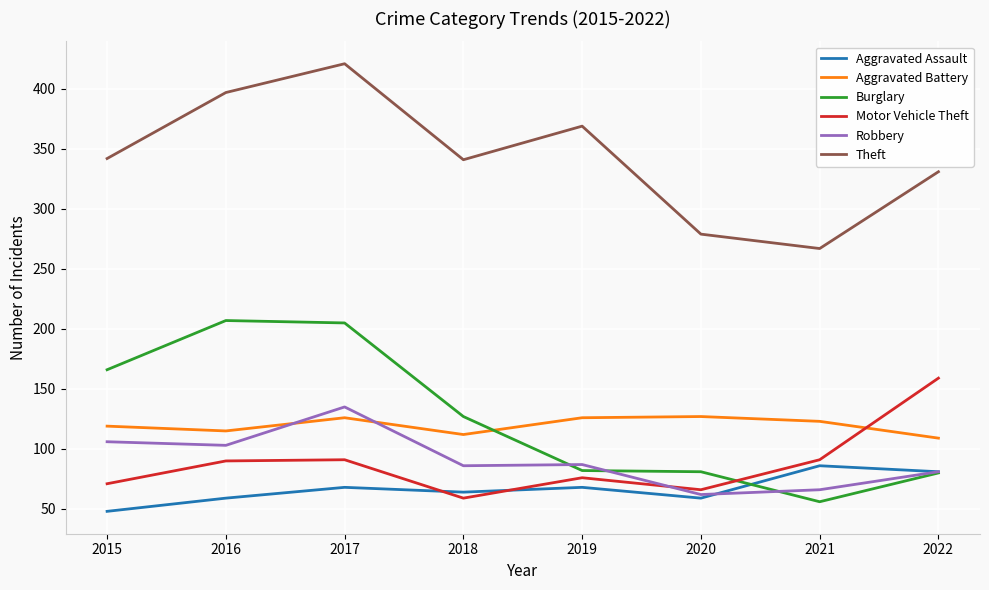

True or false: Theft and Burglary cross at least once.

False